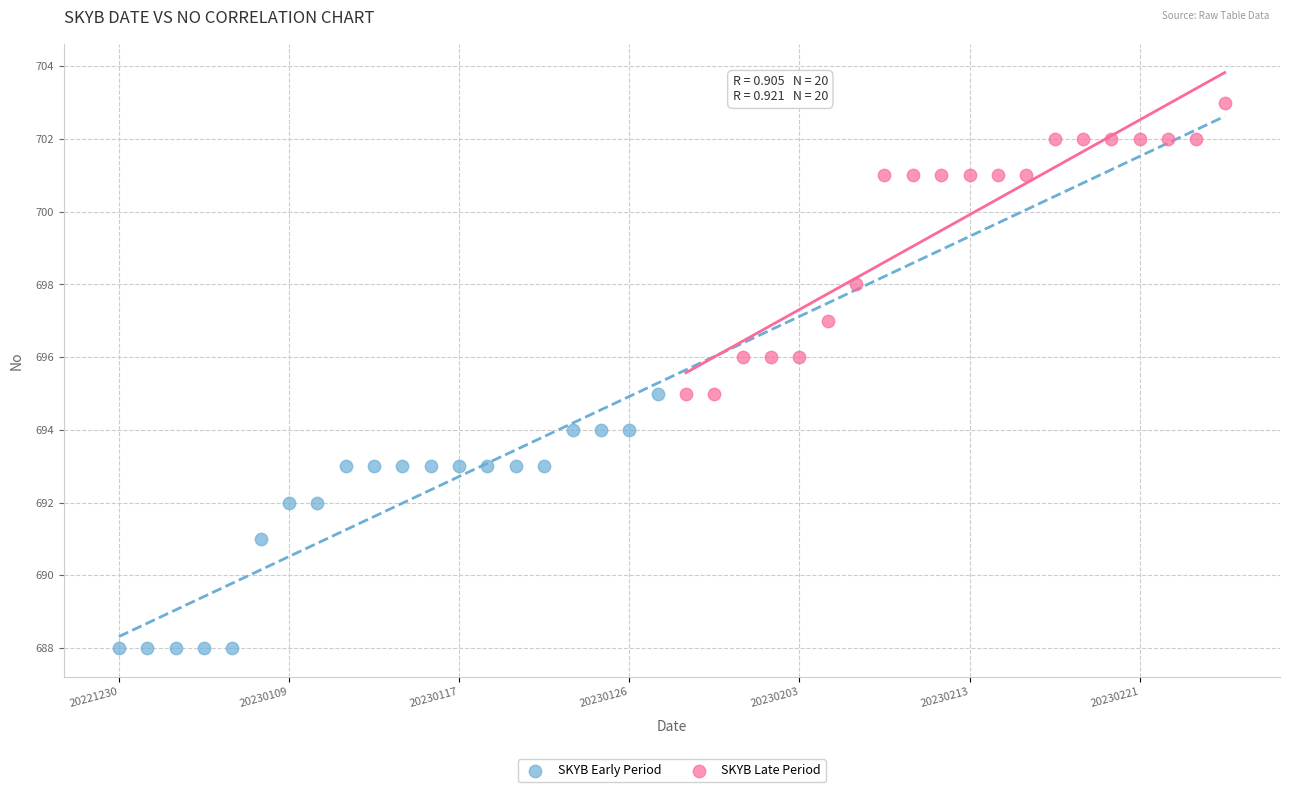

Which series reaches the minimum Y coordinate?

SKYB Early Period